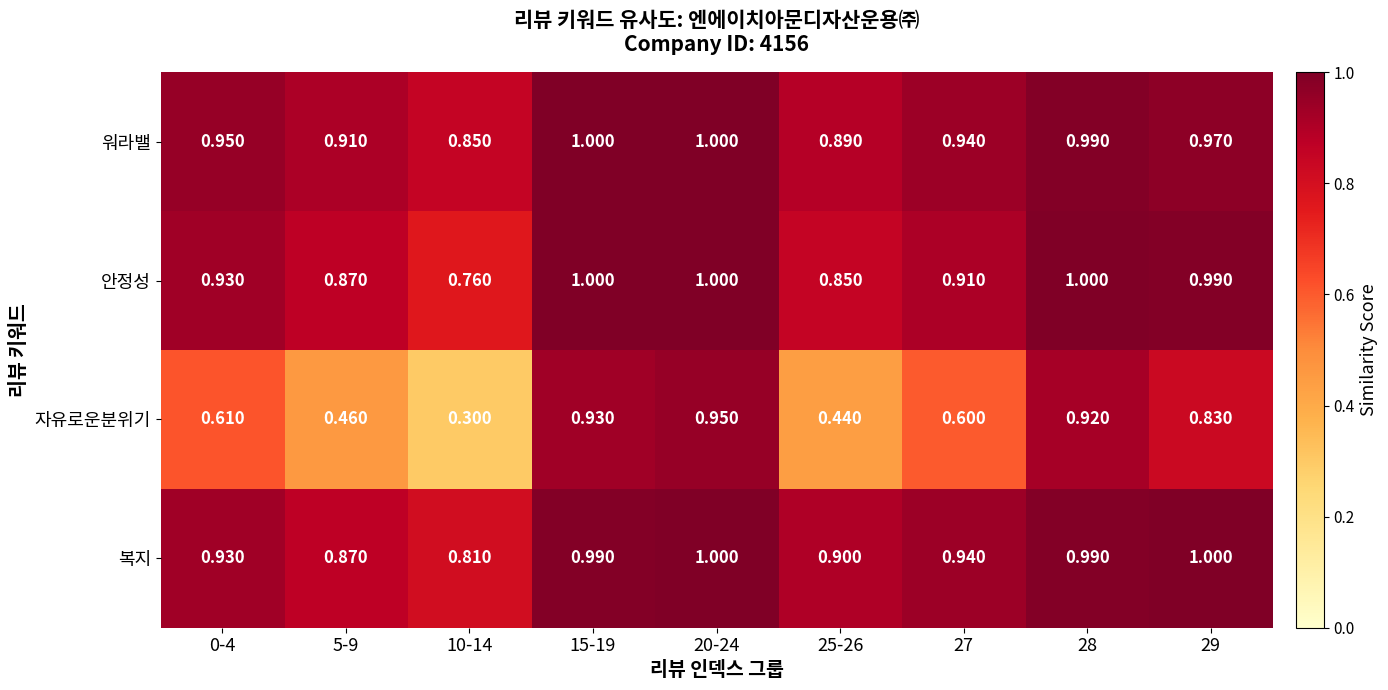

At how many categories does at least one series exceed 0?

9